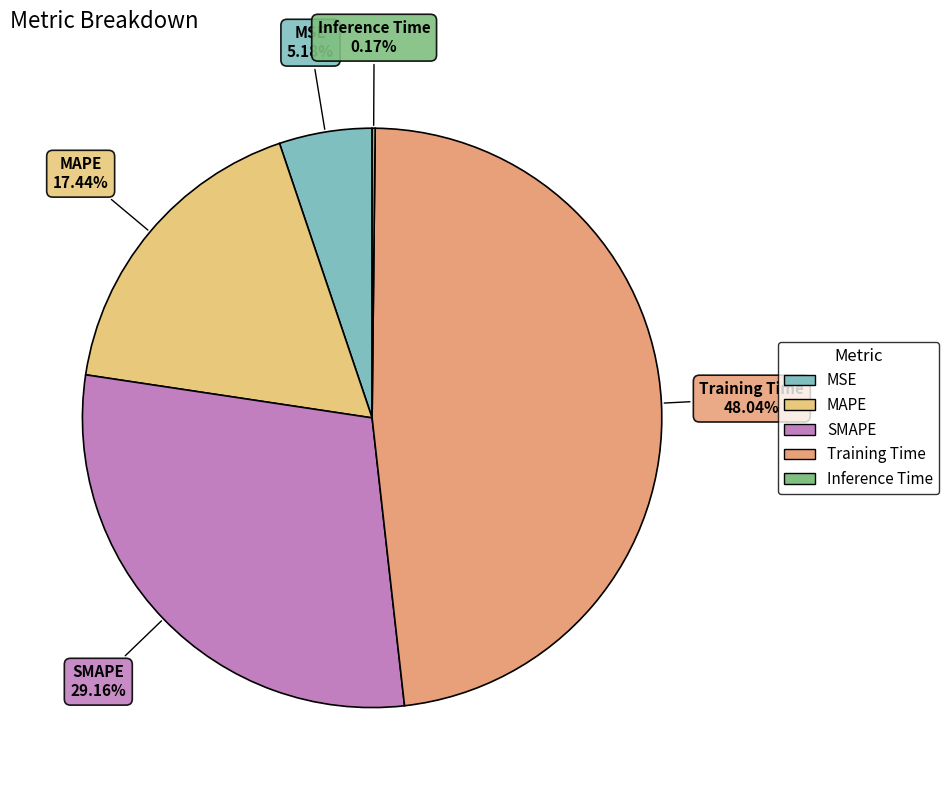

To the nearest percent, what is the average slice percentage?

20%